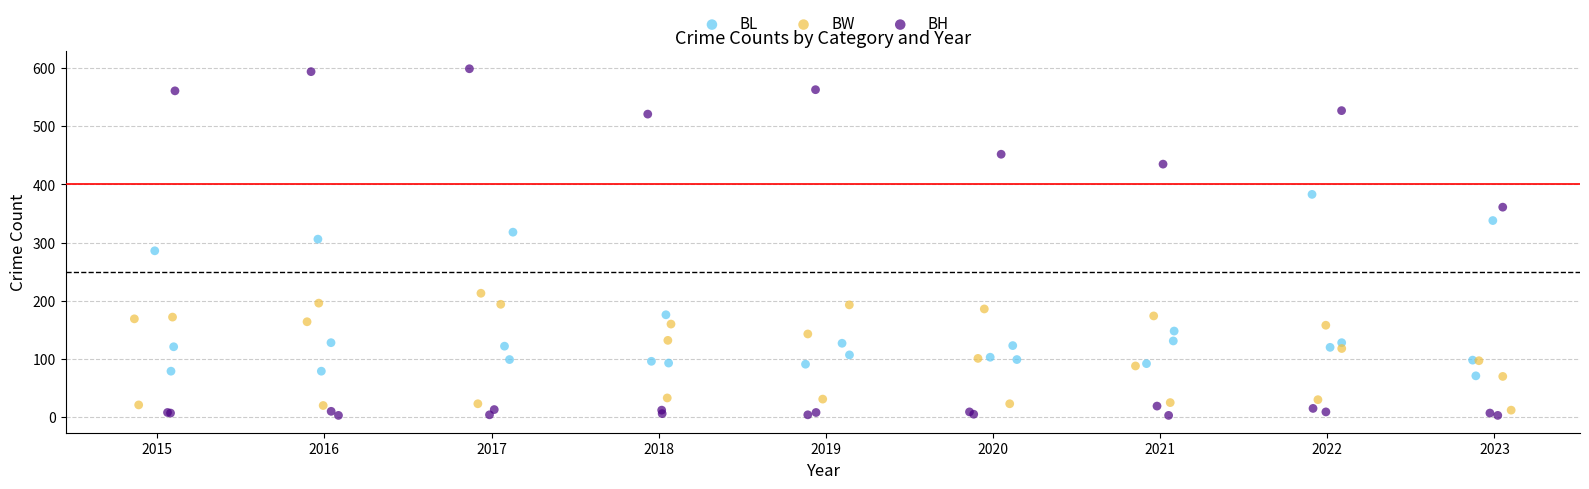

Which series has the largest Y range (max minus min)?

BH